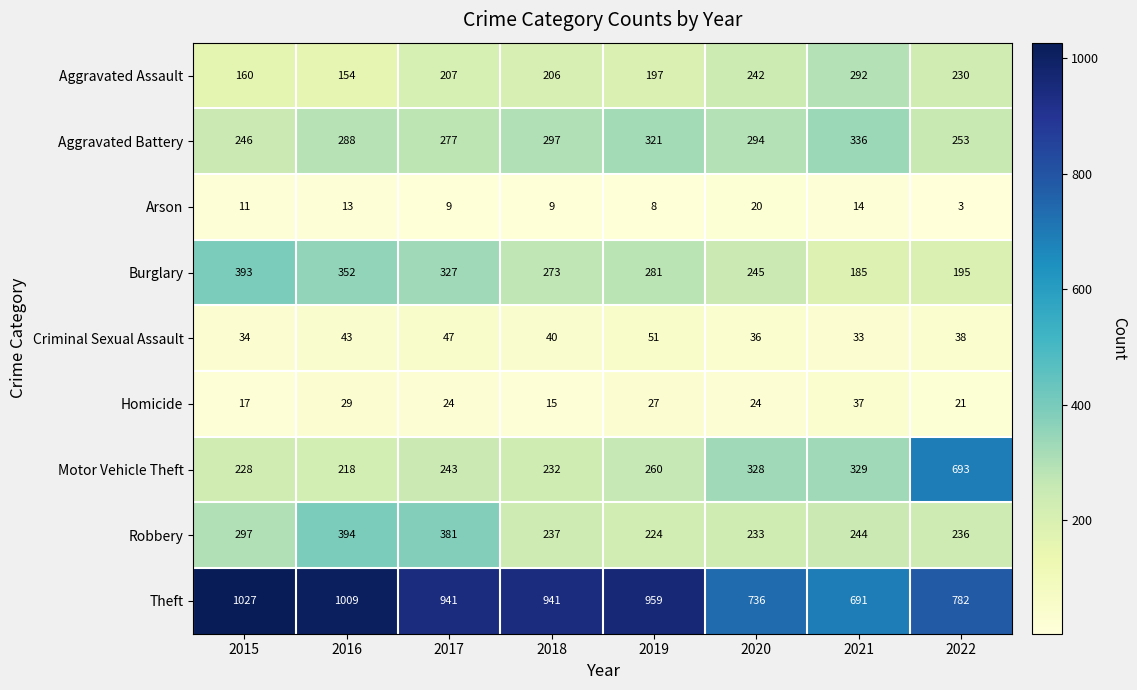

What is the minimum value shown in the chart?

3